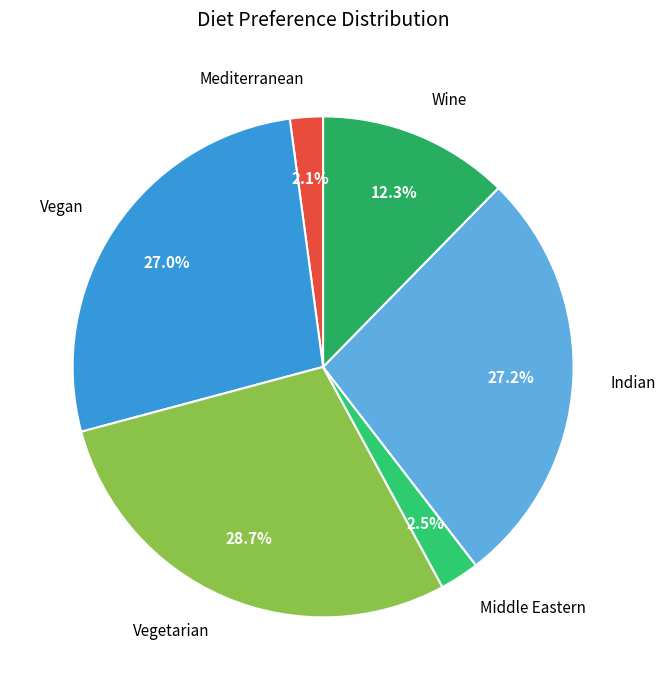

To the nearest percent, what is the combined percentage of Indian and Wine?

40%